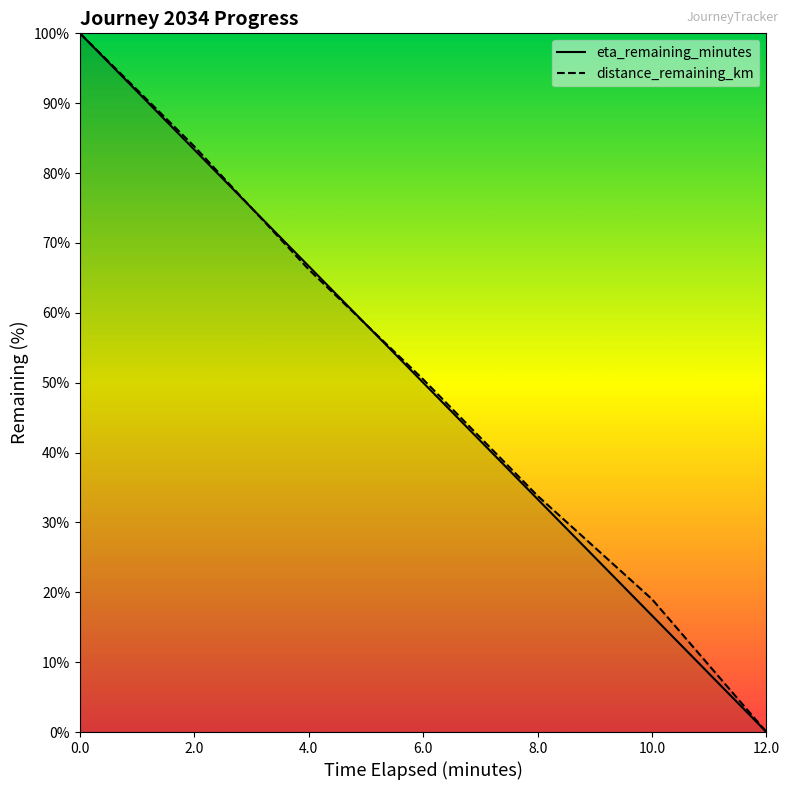

What is the sum of all distance_remaining_km values?

353.3